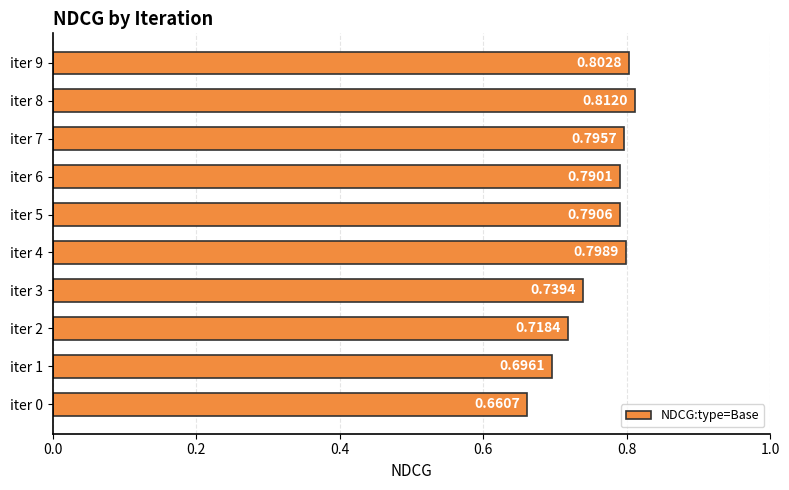

What is the sum of all values?

7.6